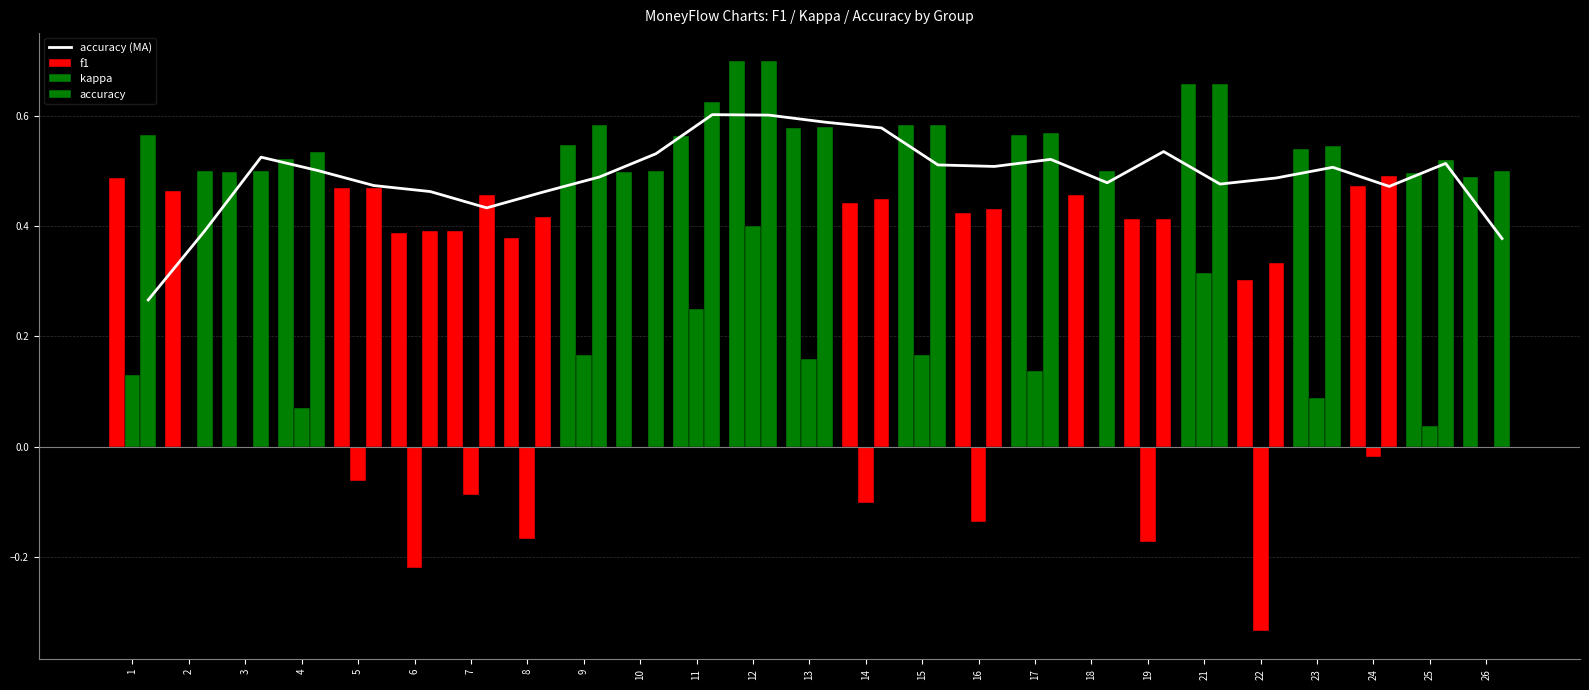

What is the maximum value for accuracy?

0.7